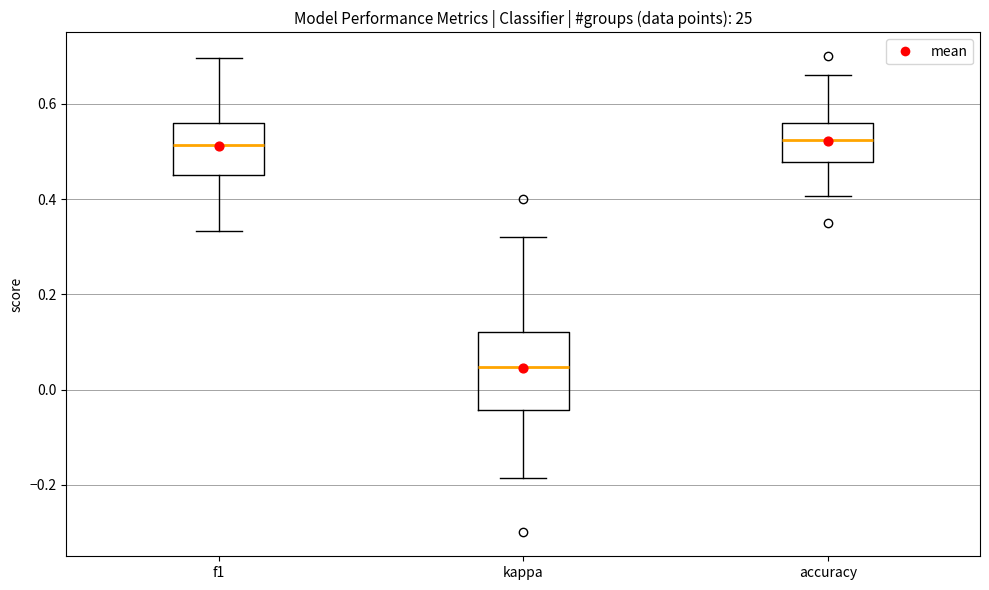

Which box's median line is the lowest?

kappa